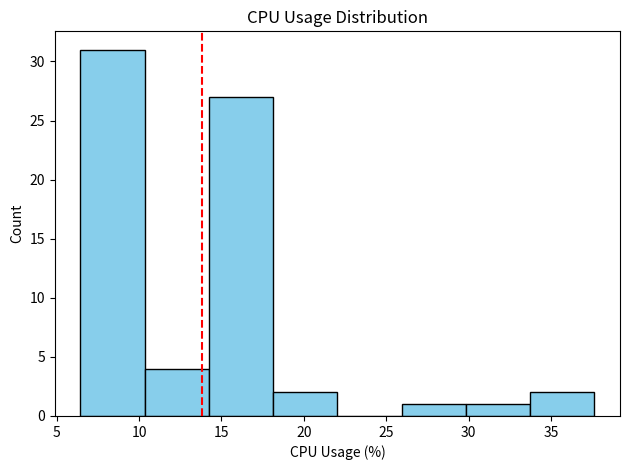

Reading left to right, transcribe this chart: for each bar, give the range it covers on the x-axis and its height. Neither the bar edges nor the heights are printed on the chart, so give them approximately, as read against the axes.

6.5 to 10.5: 31
10.5 to 14.0: 4
14.0 to 18.0: 27
18.0 to 22.0: 2
22.0 to 26.0: 0
26.0 to 30.0: 1
30.0 to 33.5: 1
33.5 to 37.5: 2